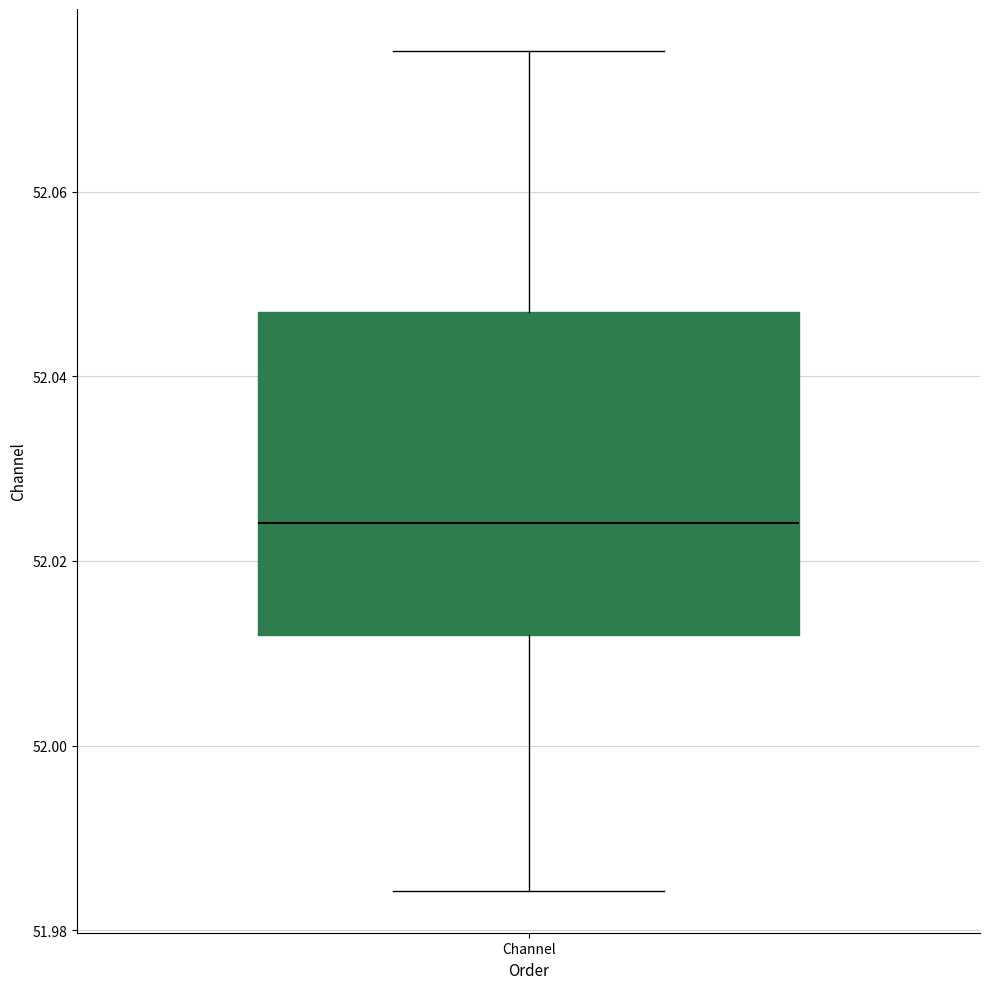

Read this box plot against the y-axis: the position of the median line, the range covered by the box, and the ends of both whiskers. The values are not printed on the chart, so give them approximately, as read against the axis.

median 52.024, box 52.012 to 52.046, whiskers 51.984 to 52.076